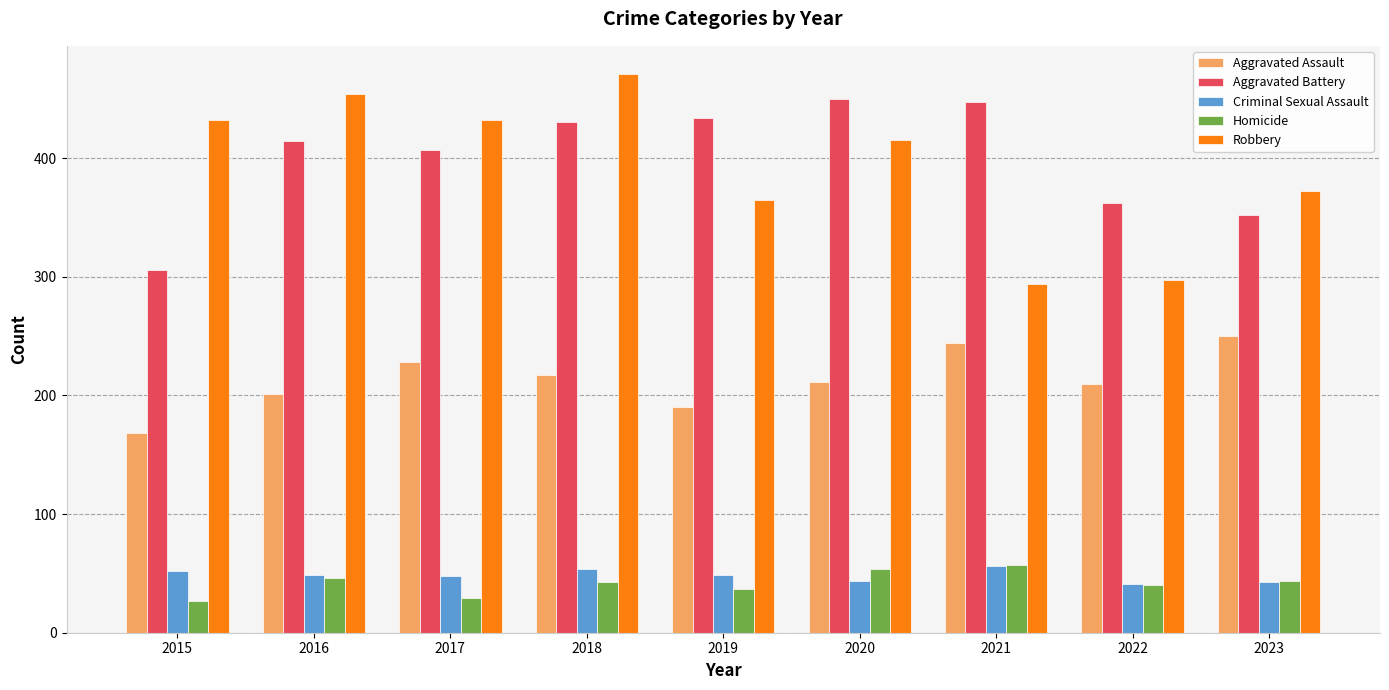

True or false: Homicide has a value of 47 at 2017.

False